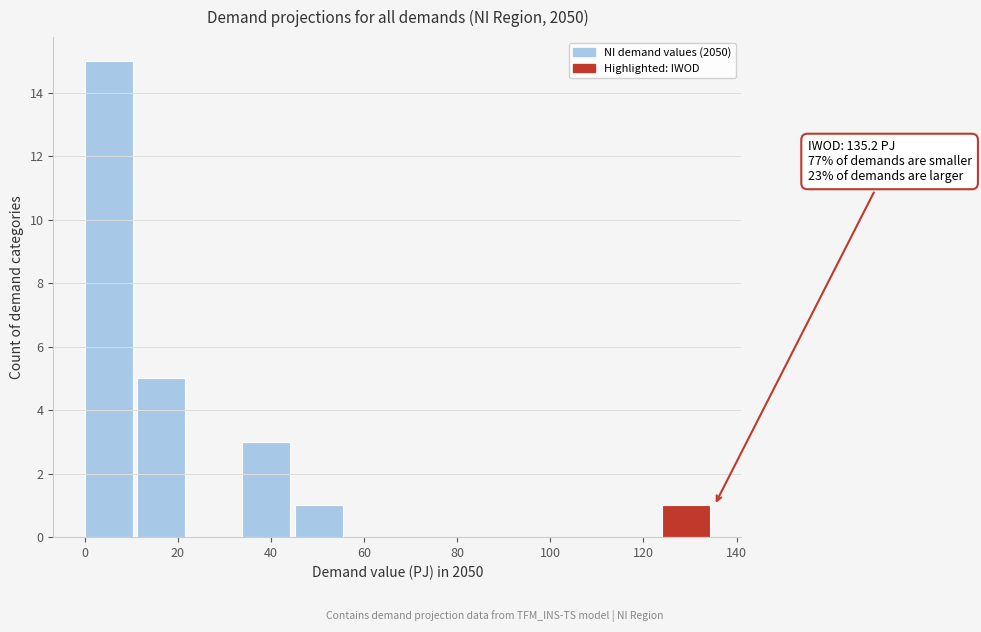

Which range on the x-axis has the tallest bar?

0 to 12